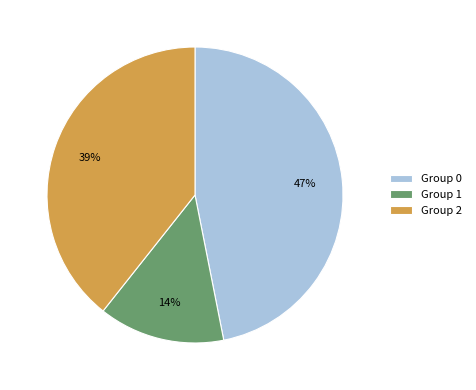

How many segments does this pie chart have?

3